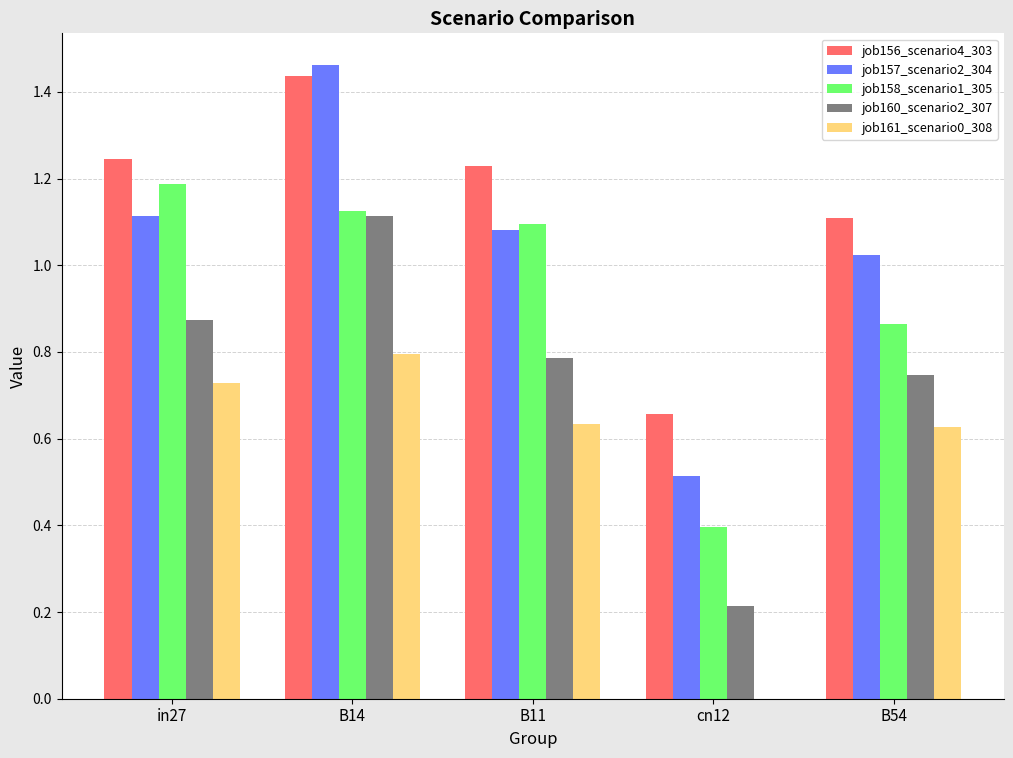

At which category is the sum across all series the highest?

B14